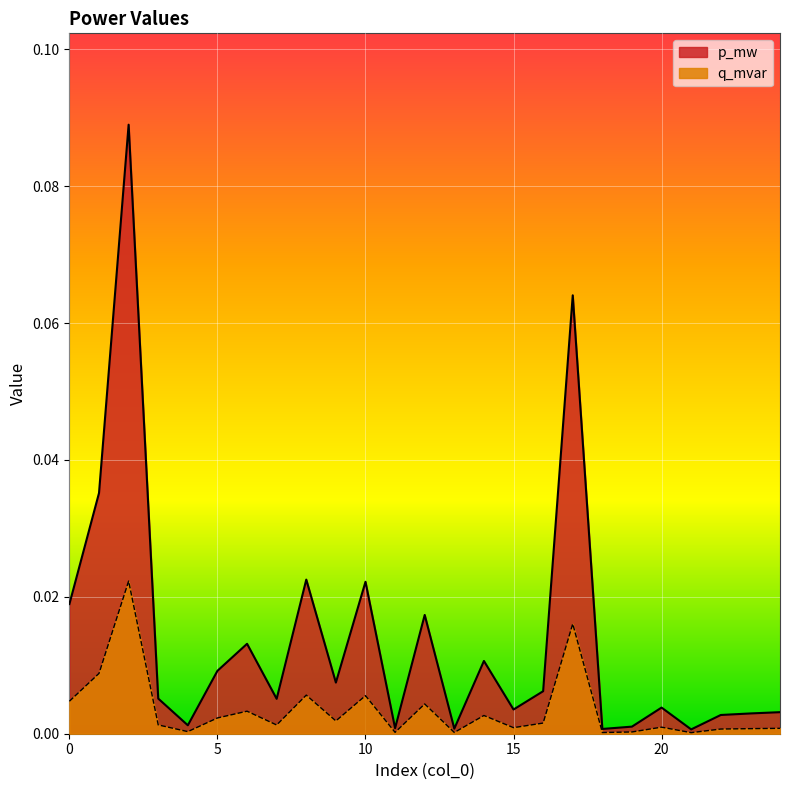

The value of q_mvar at 11 is 0.0. True or false?

True